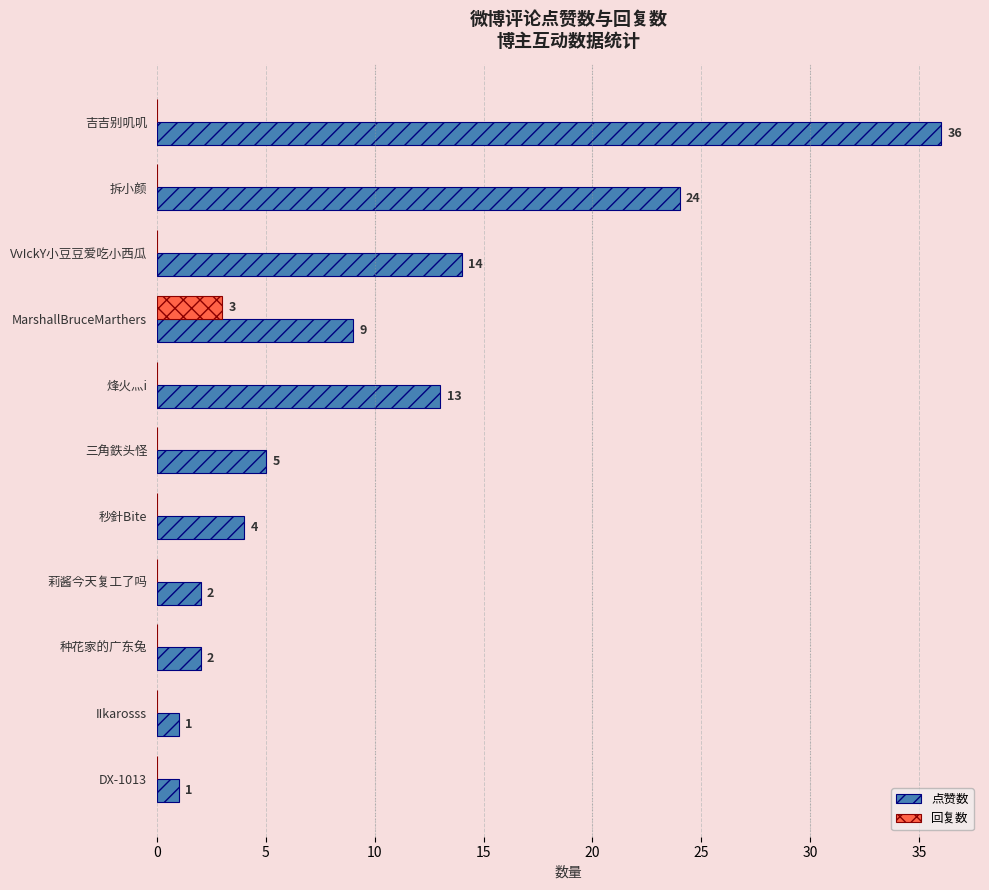

At which category is the sum across all series the highest?

吉吉别叽叽